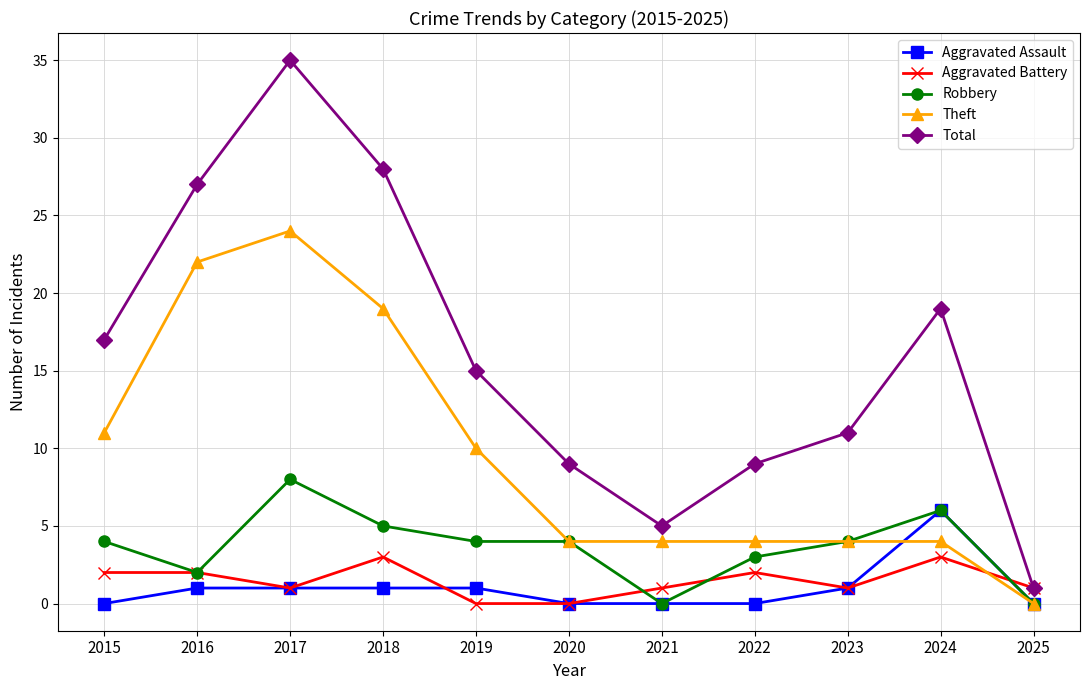

The Total series shows 7 at 2015. True or false?

False